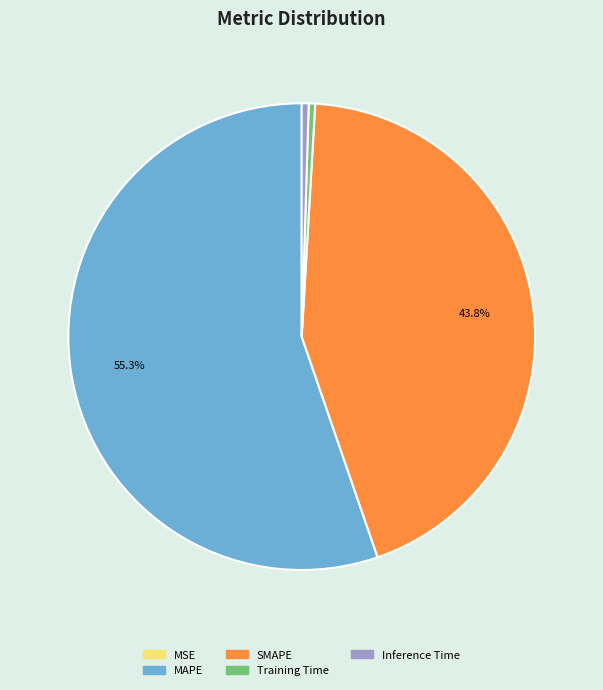

True or false: Inference Time accounts for 0% of the total.

True